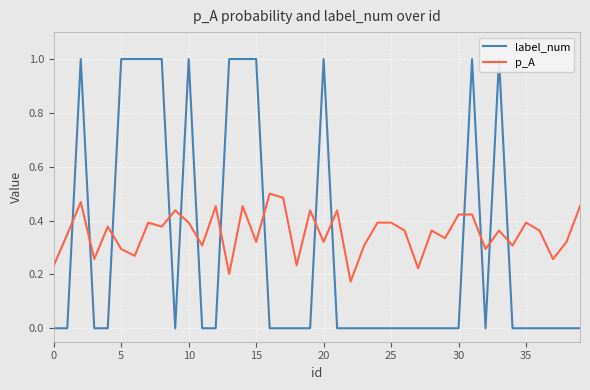

List the series in order of their peak value, lowest first.

p_A, label_num